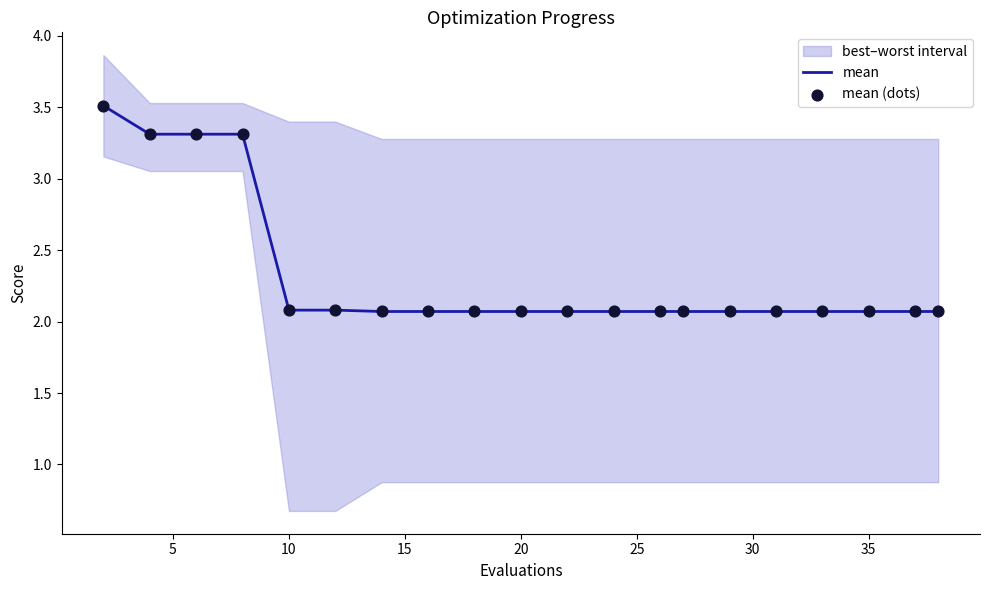

At how many categories does at least one series exceed 2?

20